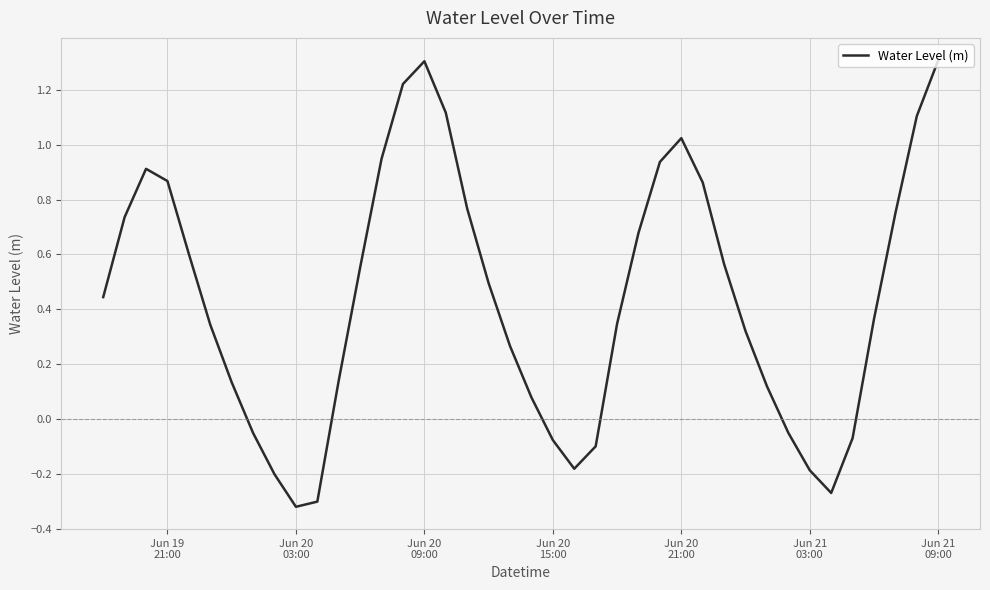

What is the difference between the maximum and minimum values?

1.6